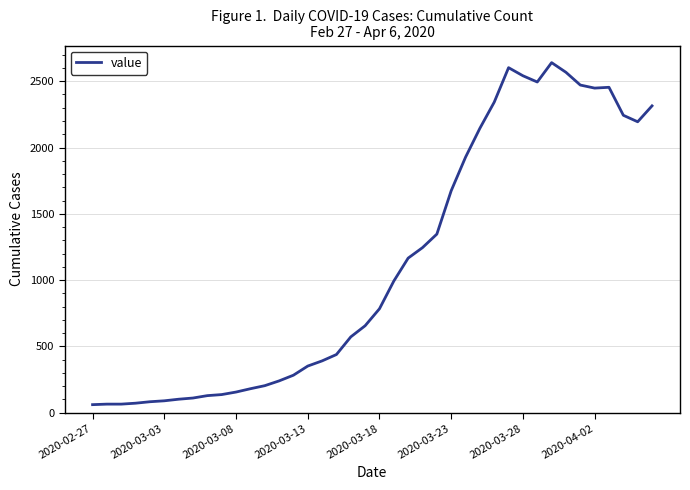

What is the minimum value shown in the chart?

61